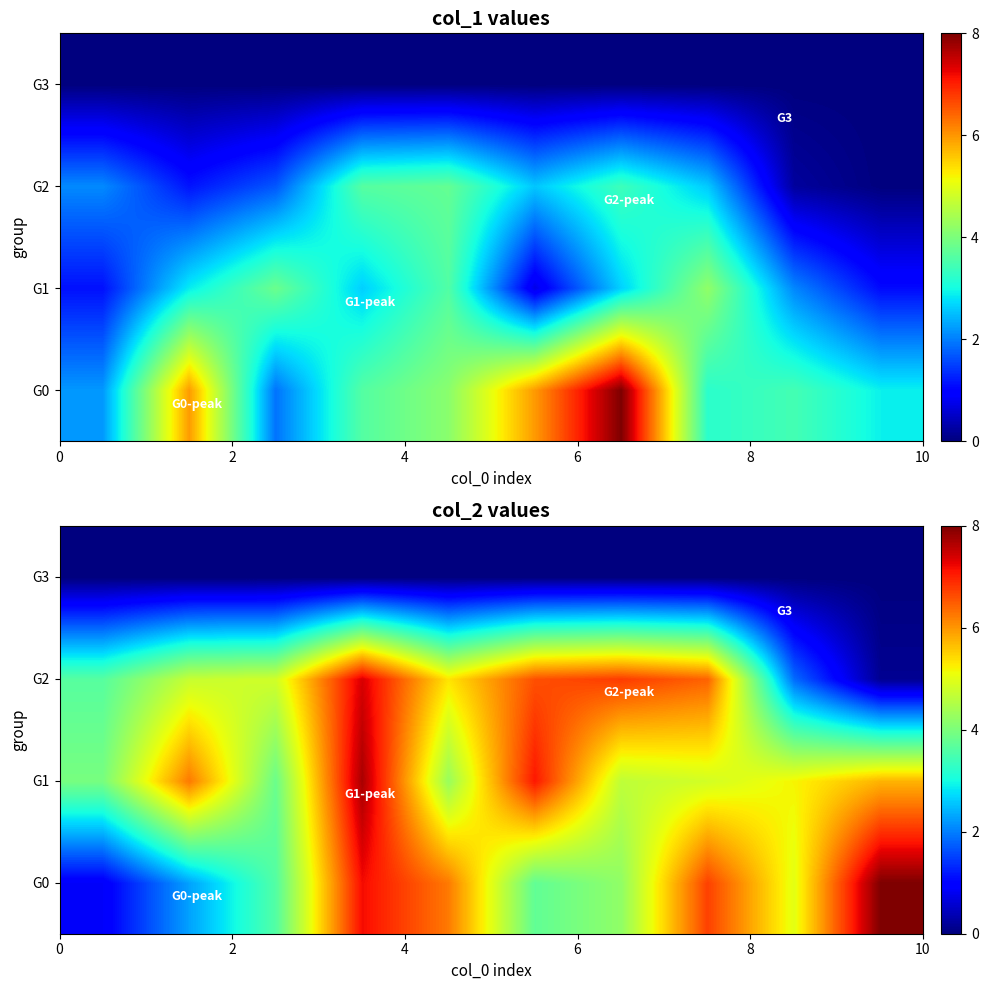

The value of row_0 at 6 is 6.1. True or false?

False